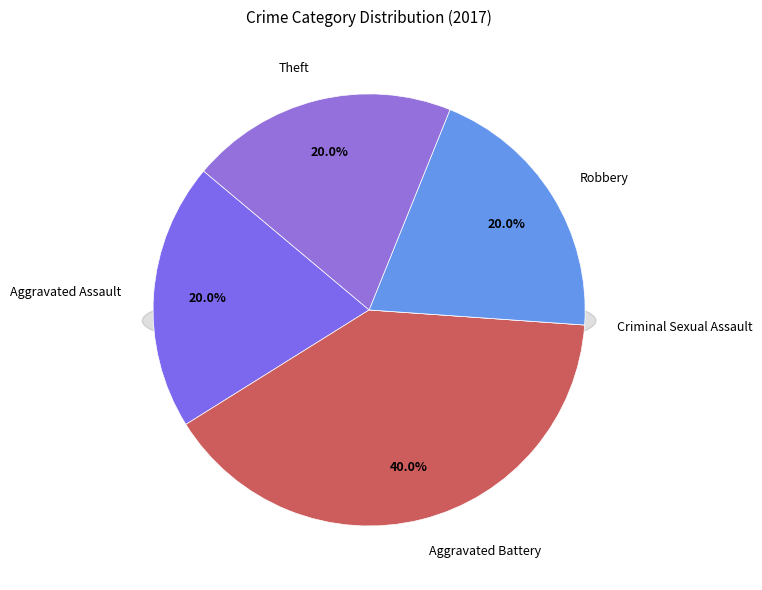

True or false: Robbery accounts for 33% of the total.

False